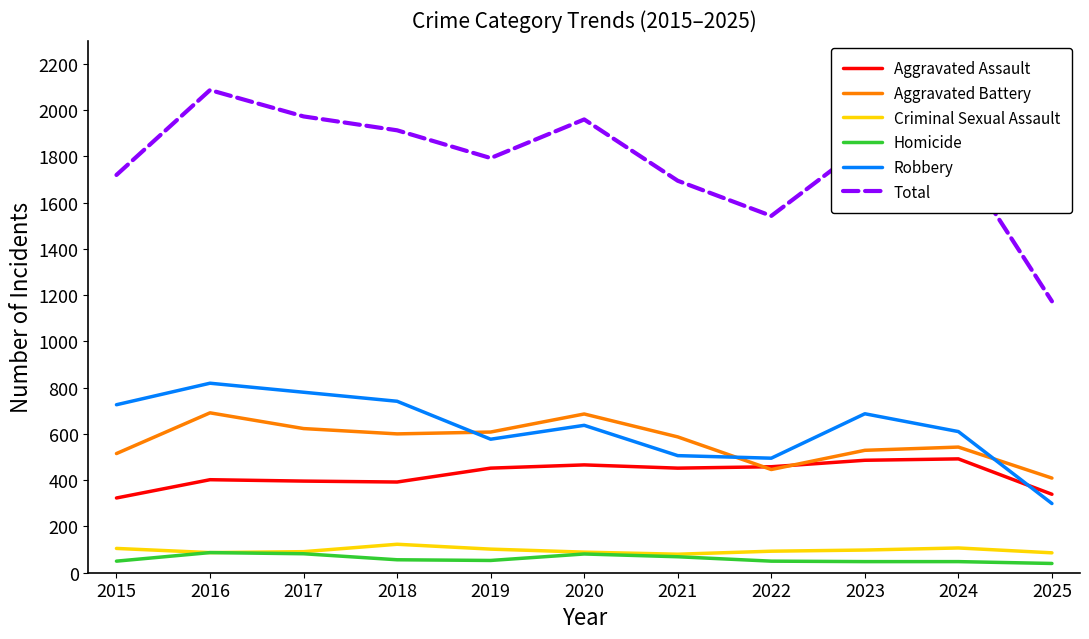

What is the total value across all series at 2021?

3388